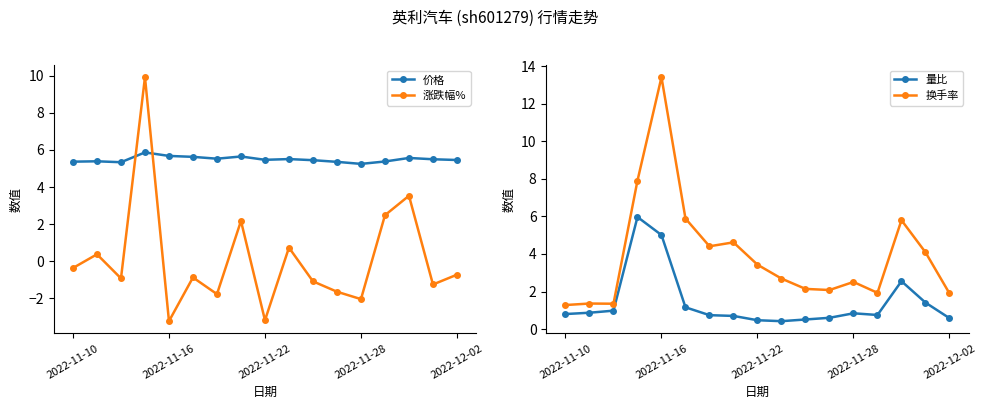

True or false: 量比 and 换手率 intersect in this chart.

False